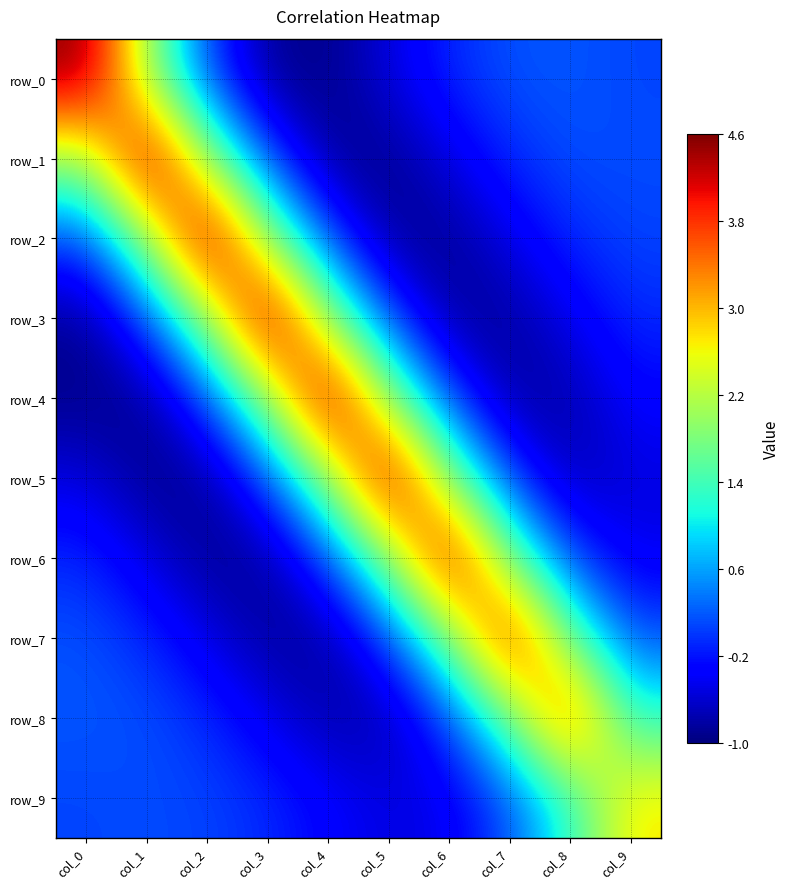

Rank the categories by row_0 value from lowest to highest.

col_4, col_3, col_5, col_6, col_2, col_9, col_7, col_8, col_1, col_0